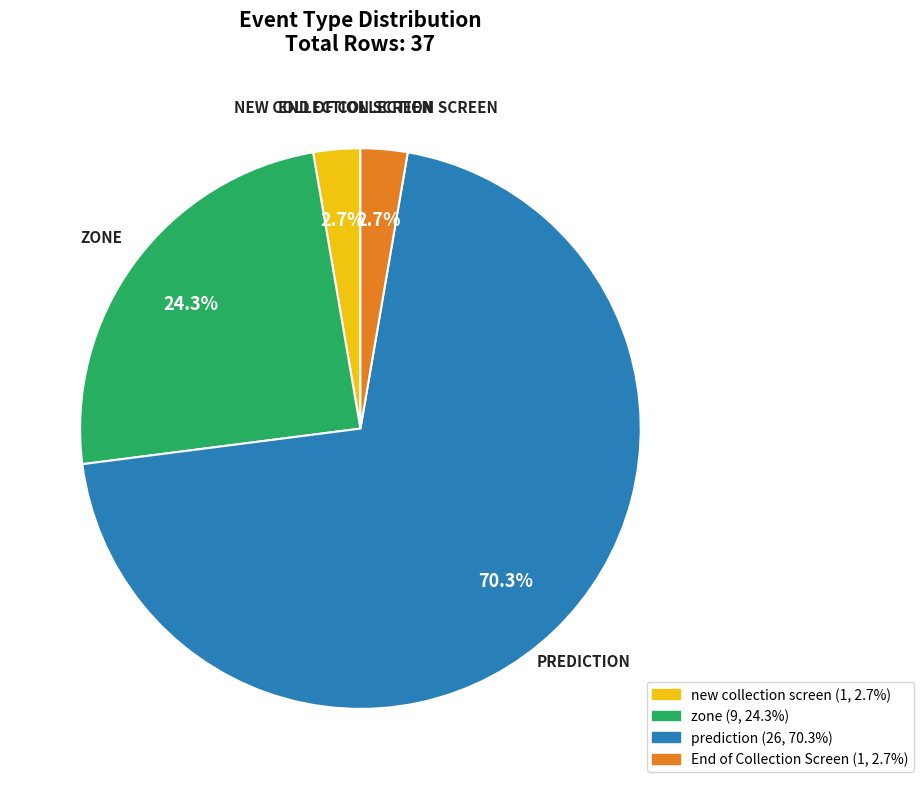

Is there any slice that represents more than half of the pie?

Yes